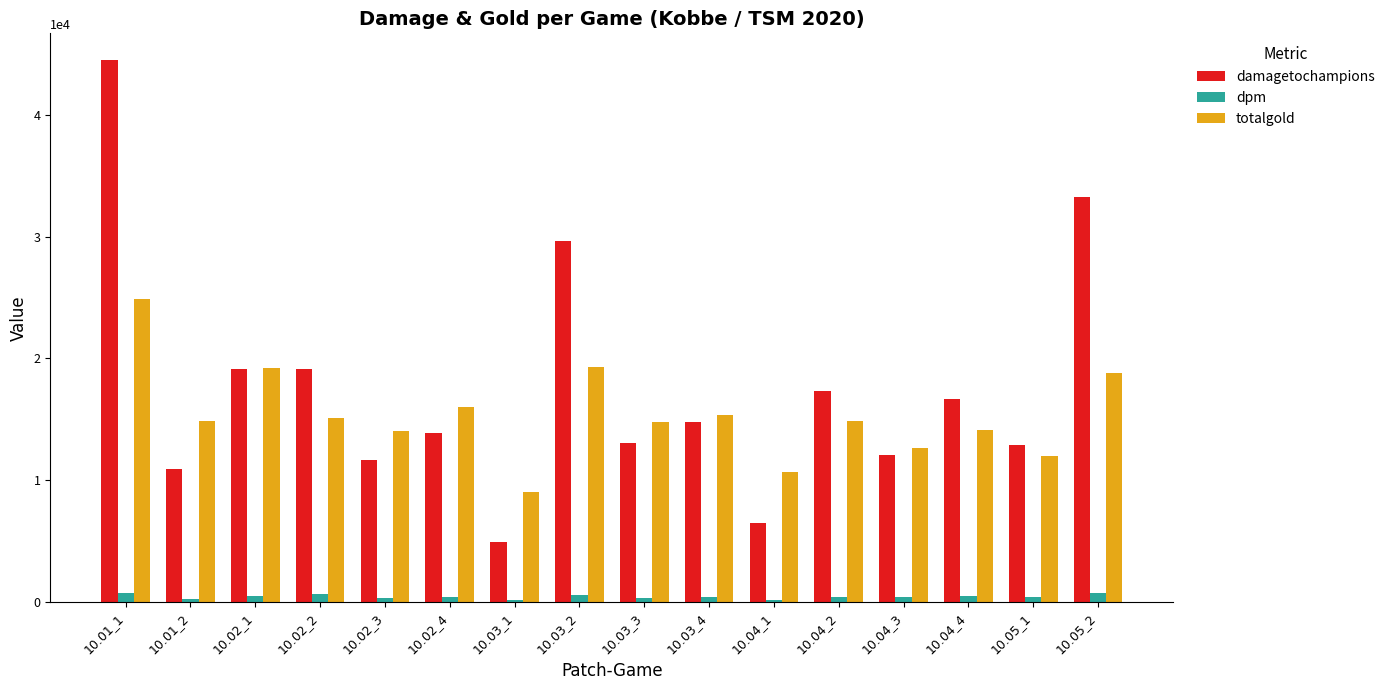

What is the total value across all series at 10.03_4?

30610.4